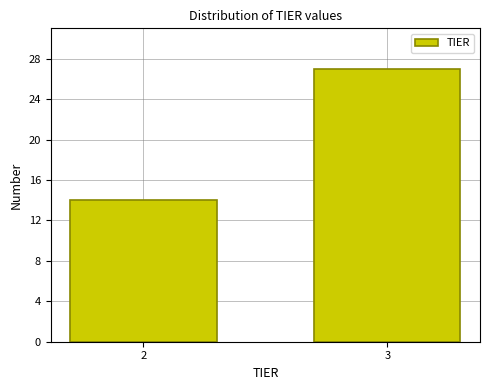

Reading right to left, what are all the values shown in this chart?

3=27	2=14